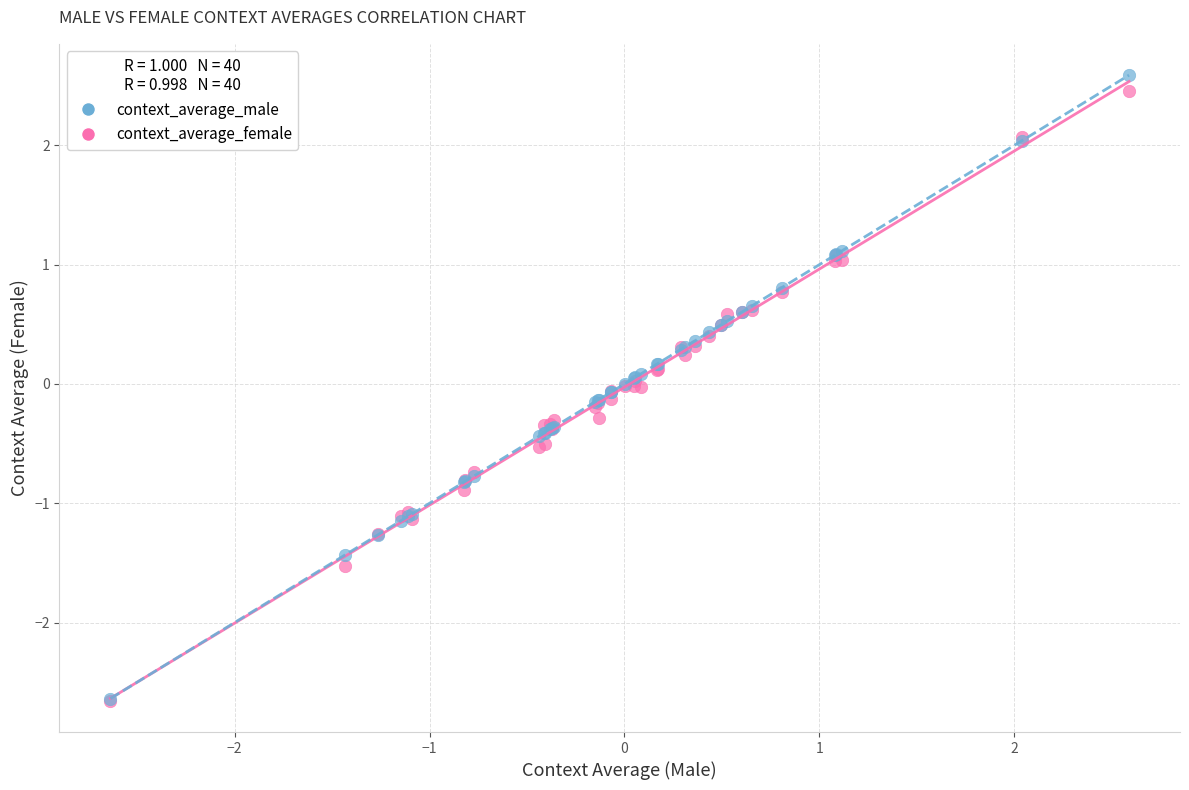

What are all the series names shown in the legend?

context_average_male, context_average_female